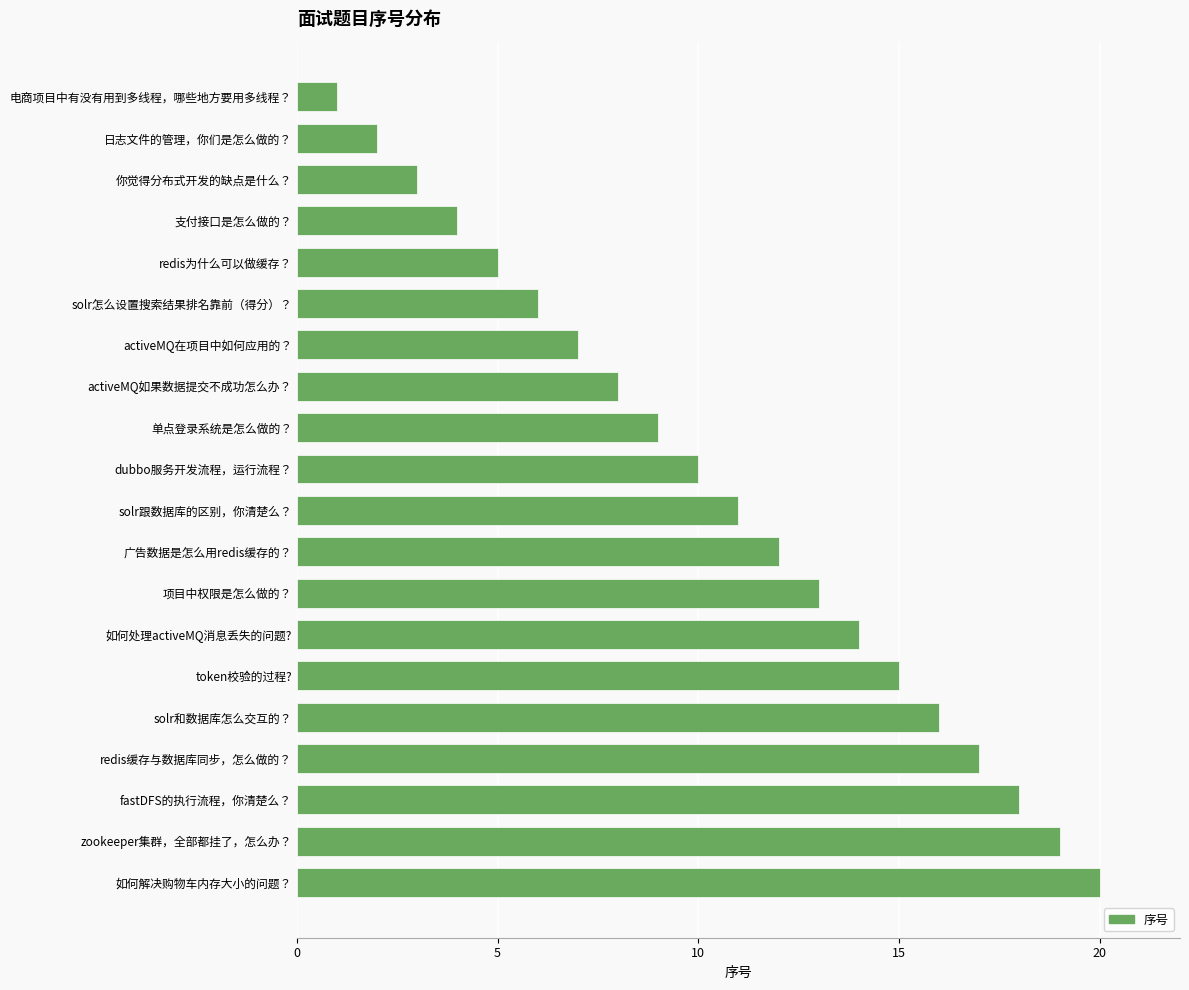

The value at solr怎么设置搜索结果排名靠前（得分）？ is 9. True or false?

False